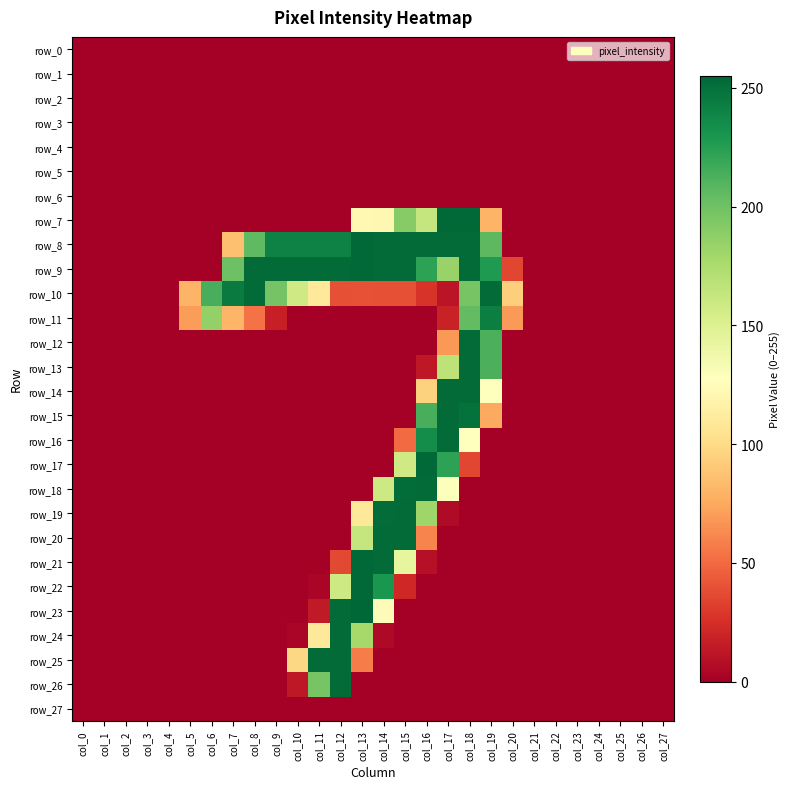

Reading left to right, what are all the values shown in this chart?

row_0: 0	0	0	0	0	0	0	0	0	0	0	0	0	0	0	0	0	0	0	0	0	0	0	0	0	0	0	0
row_1: 0	0	0	0	0	0	0	0	0	0	0	0	0	0	0	0	0	0	0	0	0	0	0	0	0	0	0	0
row_2: 0	0	0	0	0	0	0	0	0	0	0	0	0	0	0	0	0	0	0	0	0	0	0	0	0	0	0	0
row_3: 0	0	0	0	0	0	0	0	0	0	0	0	0	0	0	0	0	0	0	0	0	0	0	0	0	0	0	0
row_4: 0	0	0	0	0	0	0	0	0	0	0	0	0	0	0	0	0	0	0	0	0	0	0	0	0	0	0	0
row_5: 0	0	0	0	0	0	0	0	0	0	0	0	0	0	0	0	0	0	0	0	0	0	0	0	0	0	0	0
row_6: 0	0	0	0	0	0	0	0	0	0	0	0	0	0	0	0	0	0	0	0	0	0	0	0	0	0	0	0
row_7: 0	0	0	0	0	0	0	0	0	0	0	0	0	122	121	191	163	254	254	80	0	0	0	0	0	0	0	0
row_8: 0	0	0	0	0	0	0	86	206	241	241	241	241	254	253	253	253	253	253	207	0	0	0	0	0	0	0	0
row_9: 0	0	0	0	0	0	0	201	253	253	253	253	253	254	253	253	223	184	253	228	35	0	0	0	0	0	0	0
row_10: 0	0	0	0	0	80	214	245	253	198	158	110	39	40	39	39	27	11	197	253	93	0	0	0	0	0	0	0
row_11: 0	0	0	0	0	70	186	81	53	17	0	0	0	0	0	0	0	18	205	243	69	0	0	0	0	0	0	0
row_12: 0	0	0	0	0	0	0	0	0	0	0	0	0	0	0	0	0	68	253	213	0	0	0	0	0	0	0	0
row_13: 0	0	0	0	0	0	0	0	0	0	0	0	0	0	0	0	13	167	253	213	0	0	0	0	0	0	0	0
row_14: 0	0	0	0	0	0	0	0	0	0	0	0	0	0	0	0	95	253	253	128	0	0	0	0	0	0	0	0
row_15: 0	0	0	0	0	0	0	0	0	0	0	0	0	0	0	0	214	253	250	75	0	0	0	0	0	0	0	0
row_16: 0	0	0	0	0	0	0	0	0	0	0	0	0	0	0	50	235	253	128	0	0	0	0	0	0	0	0	0
row_17: 0	0	0	0	0	0	0	0	0	0	0	0	0	0	0	158	254	223	35	0	0	0	0	0	0	0	0	0
row_18: 0	0	0	0	0	0	0	0	0	0	0	0	0	0	159	252	253	129	0	0	0	0	0	0	0	0	0	0
row_19: 0	0	0	0	0	0	0	0	0	0	0	0	0	109	252	253	181	6	0	0	0	0	0	0	0	0	0	0
row_20: 0	0	0	0	0	0	0	0	0	0	0	0	0	163	253	253	60	0	0	0	0	0	0	0	0	0	0	0
row_21: 0	0	0	0	0	0	0	0	0	0	0	0	36	254	253	143	9	0	0	0	0	0	0	0	0	0	0	0
row_22: 0	0	0	0	0	0	0	0	0	0	0	3	159	254	230	21	0	0	0	0	0	0	0	0	0	0	0	0
row_23: 0	0	0	0	0	0	0	0	0	0	0	14	253	255	125	0	0	0	0	0	0	0	0	0	0	0	0	0
row_24: 0	0	0	0	0	0	0	0	0	0	3	110	253	178	5	0	0	0	0	0	0	0	0	0	0	0	0	0
row_25: 0	0	0	0	0	0	0	0	0	0	98	253	253	57	0	0	0	0	0	0	0	0	0	0	0	0	0	0
row_26: 0	0	0	0	0	0	0	0	0	0	13	197	253	0	0	0	0	0	0	0	0	0	0	0	0	0	0	0
row_27: 0	0	0	0	0	0	0	0	0	0	0	0	0	0	0	0	0	0	0	0	0	0	0	0	0	0	0	0